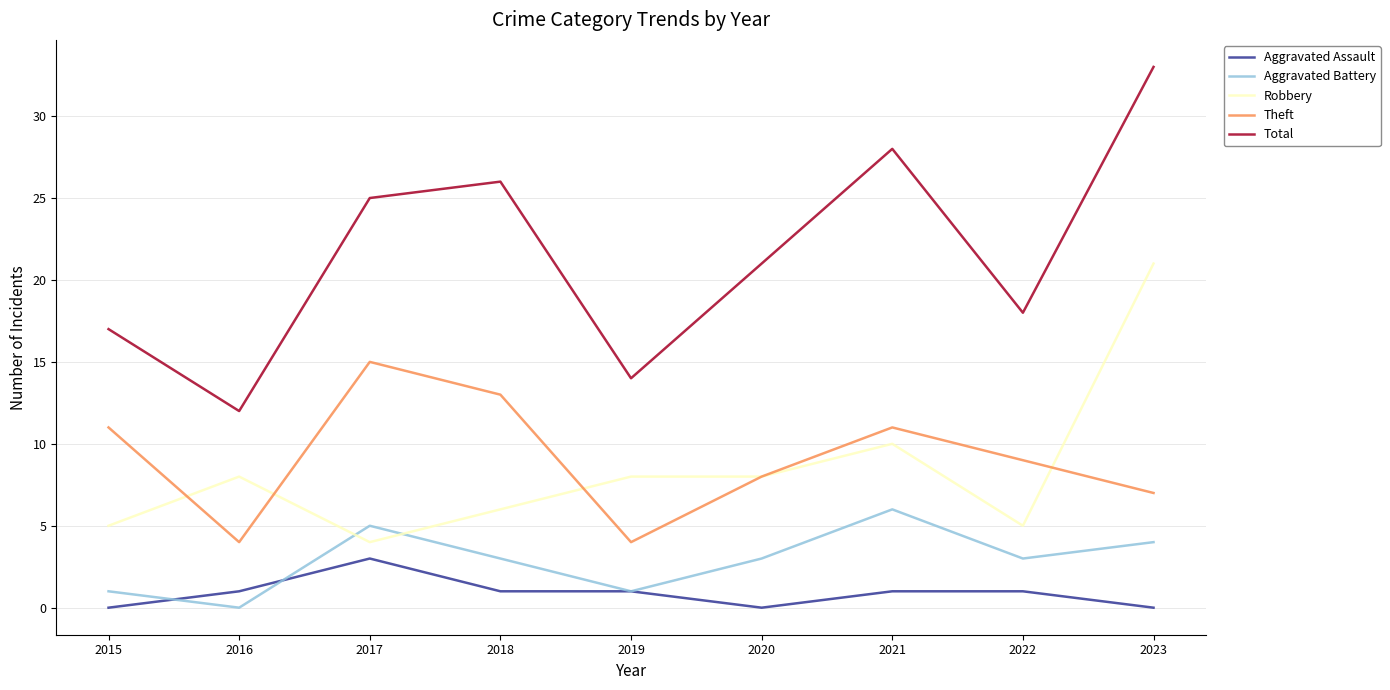

At which category does Total reach its first local peak?

2018